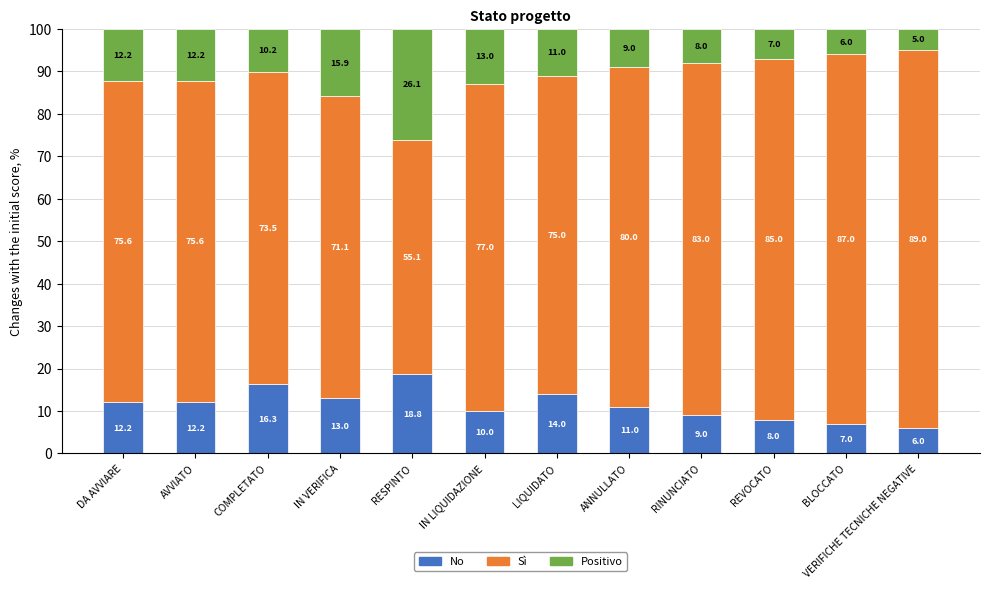

What is the total value across all series at AVVIATO?

100.0